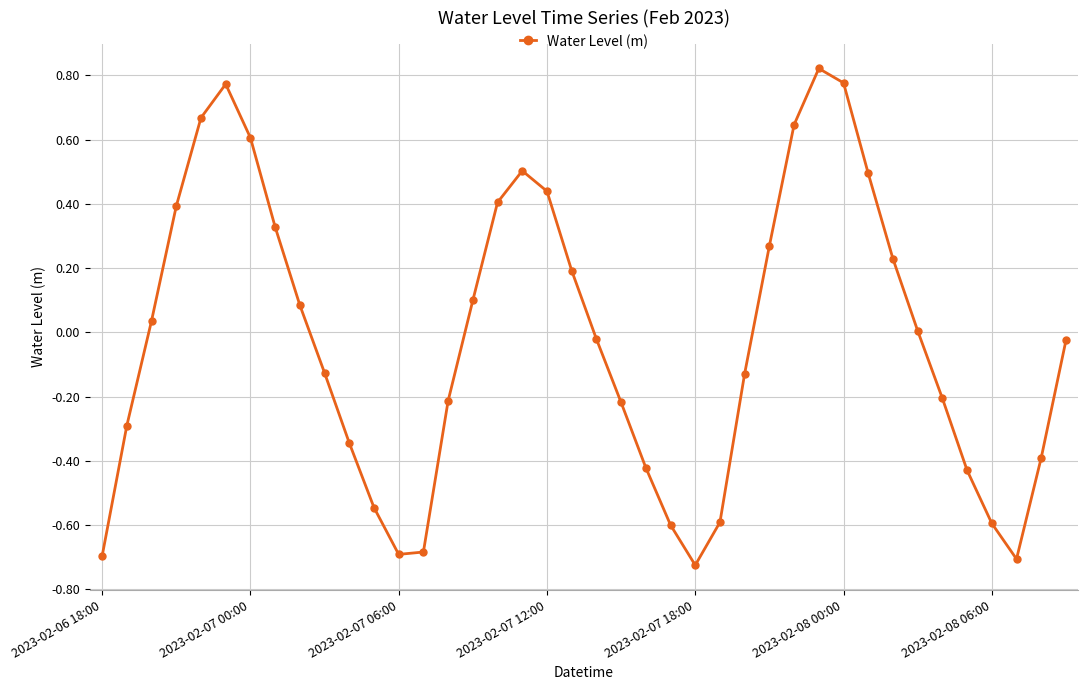

How many interior local peaks (higher than both neighbors) does the data have?

3